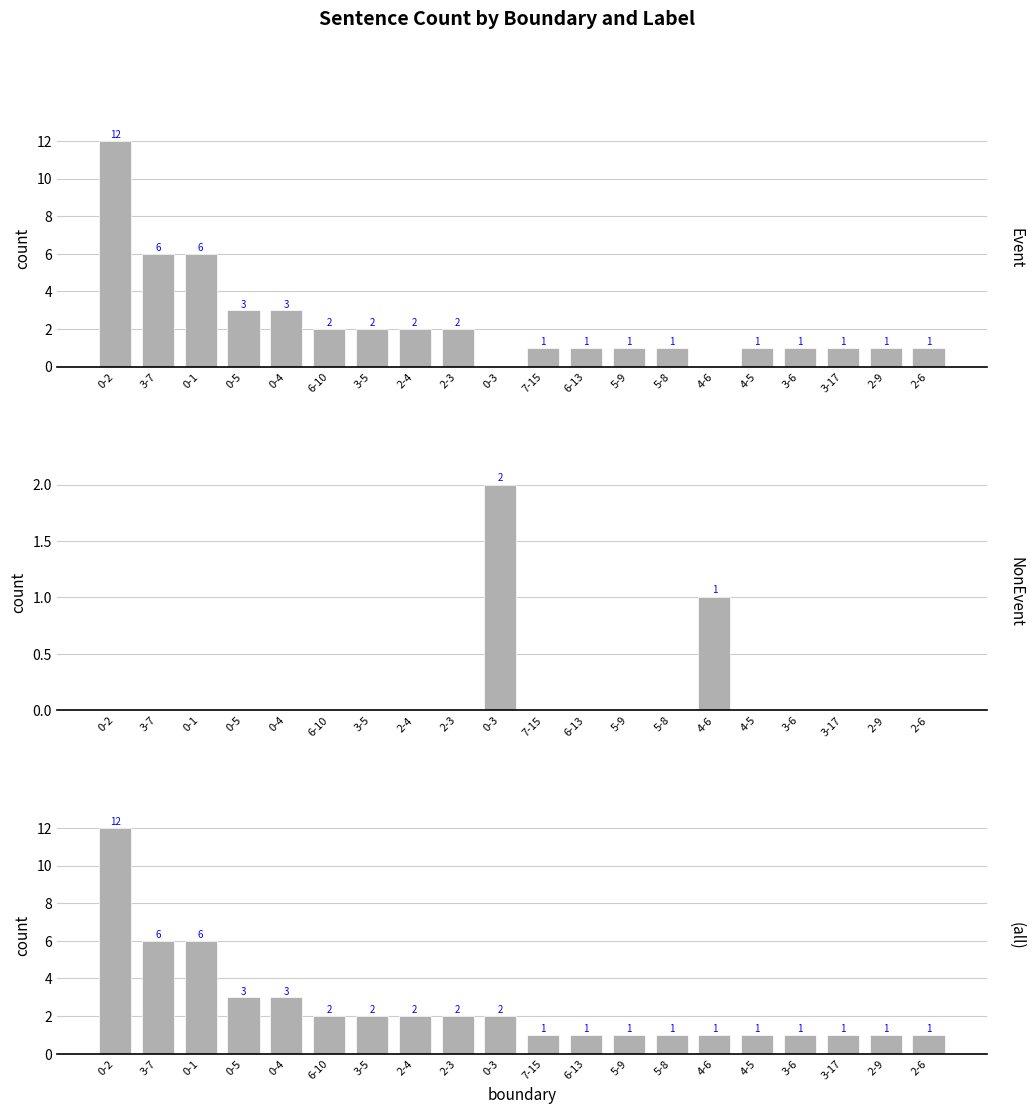

What is the total value across all series at 0-2?

24